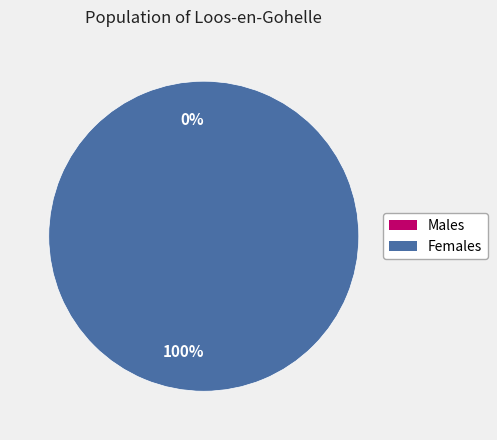

What percentage is NOT represented by 0?

100.0%